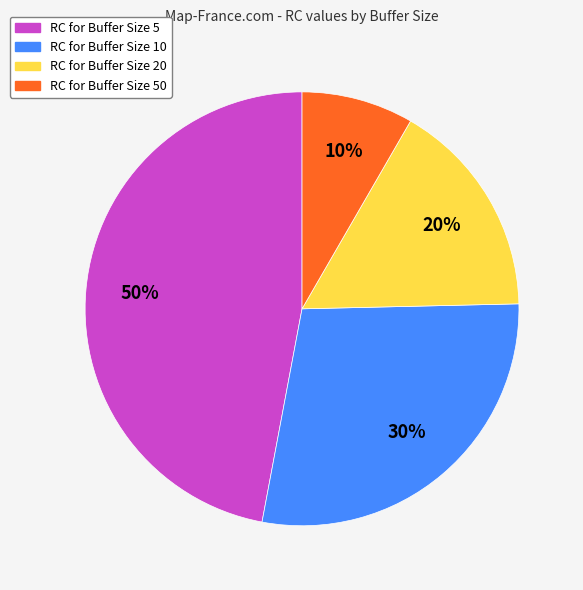

Is it true that Buffer Size 5 is 33% of the pie?

False